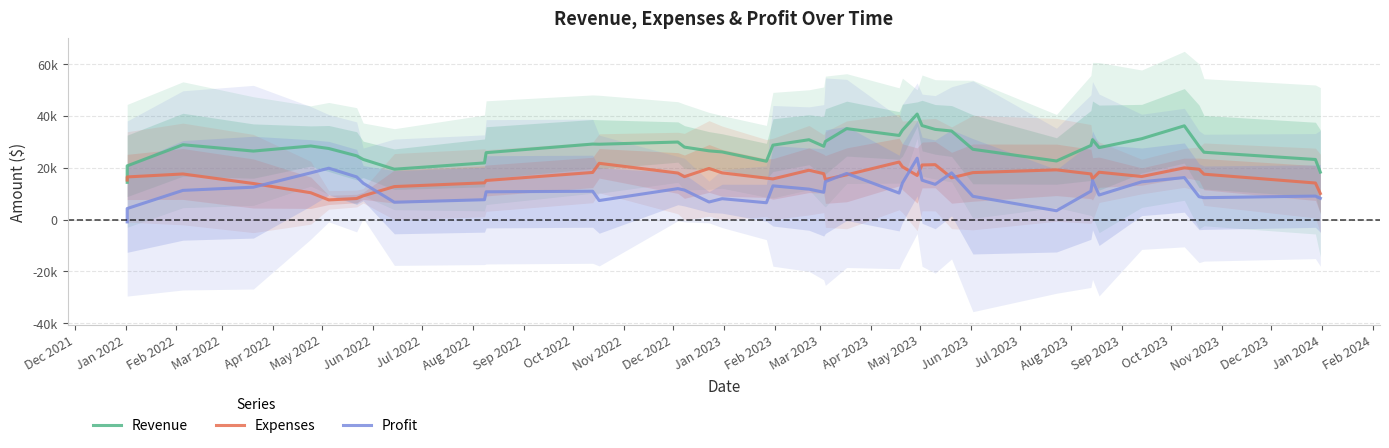

List the series in order of their peak value, highest first.

Revenue, Profit, Expenses